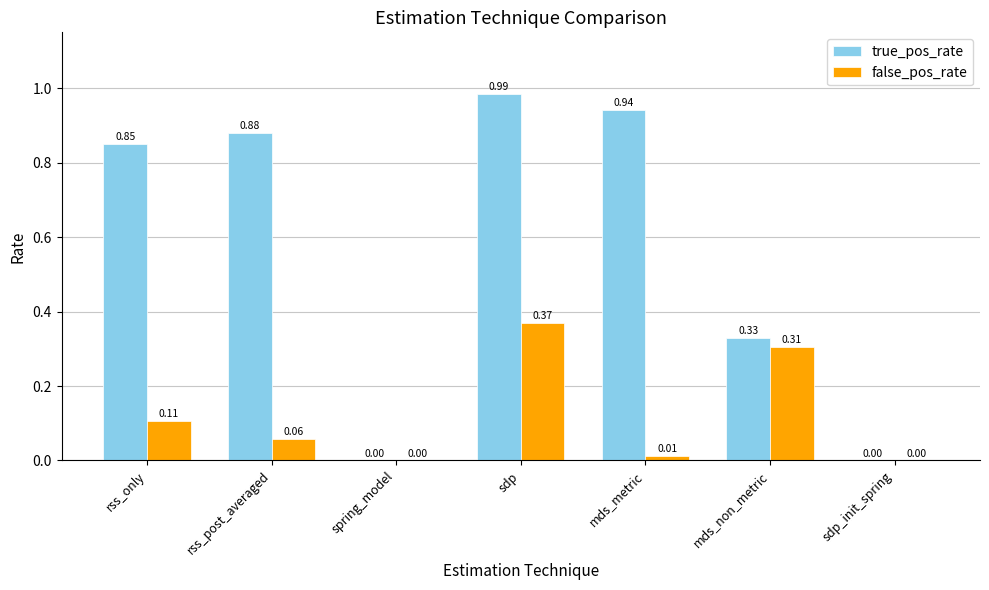

Which series changed the most between sdp and sdp_init_spring?

true_pos_rate